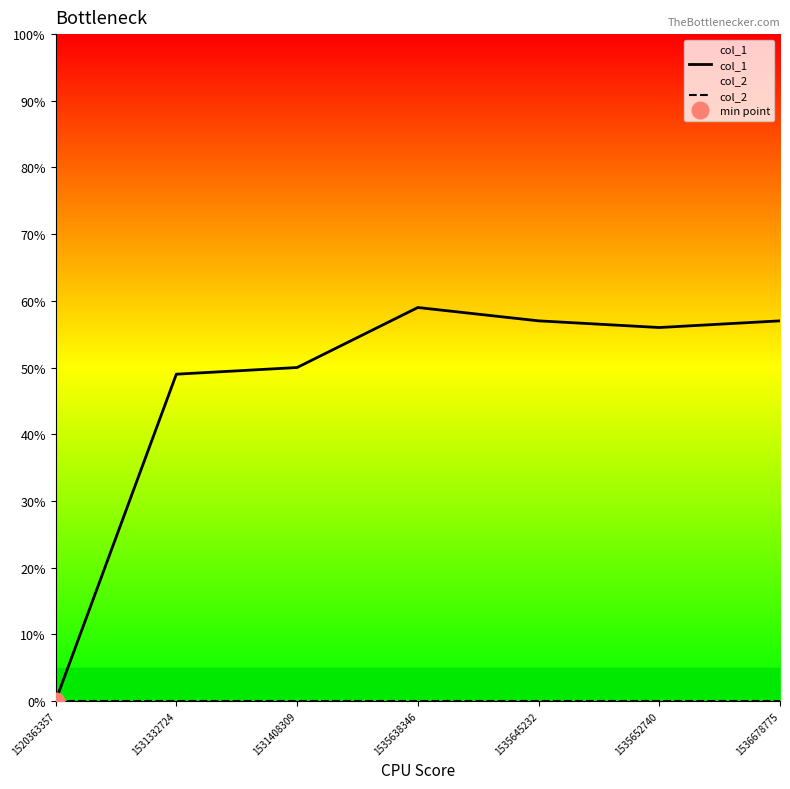

Which has a higher value, 1535638346 or 1535652740?

1535638346